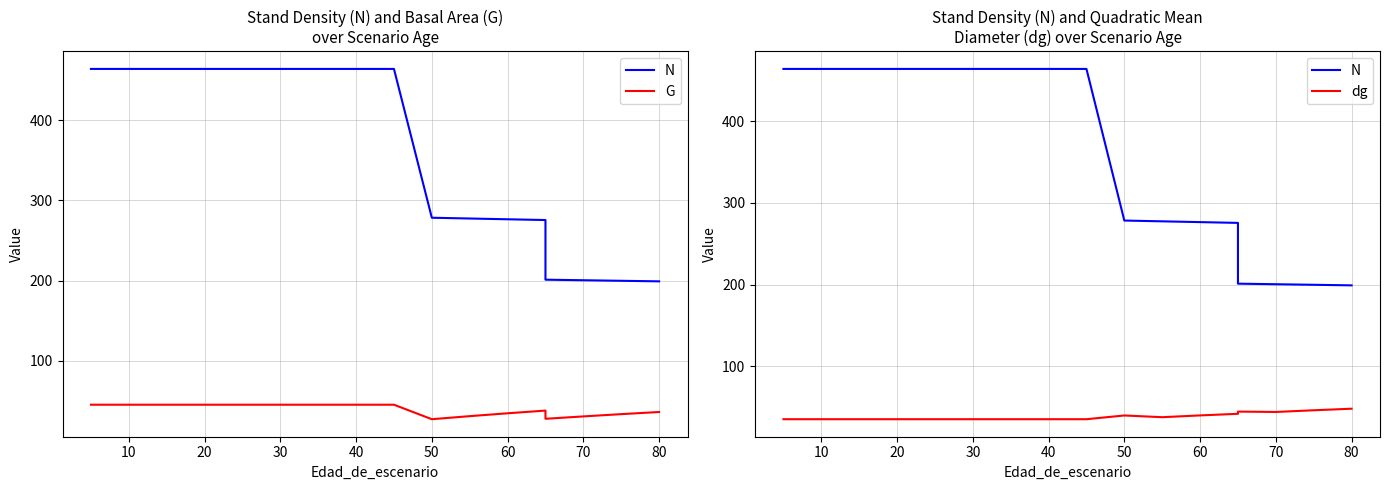

True or false: N and dg cross at least once.

False